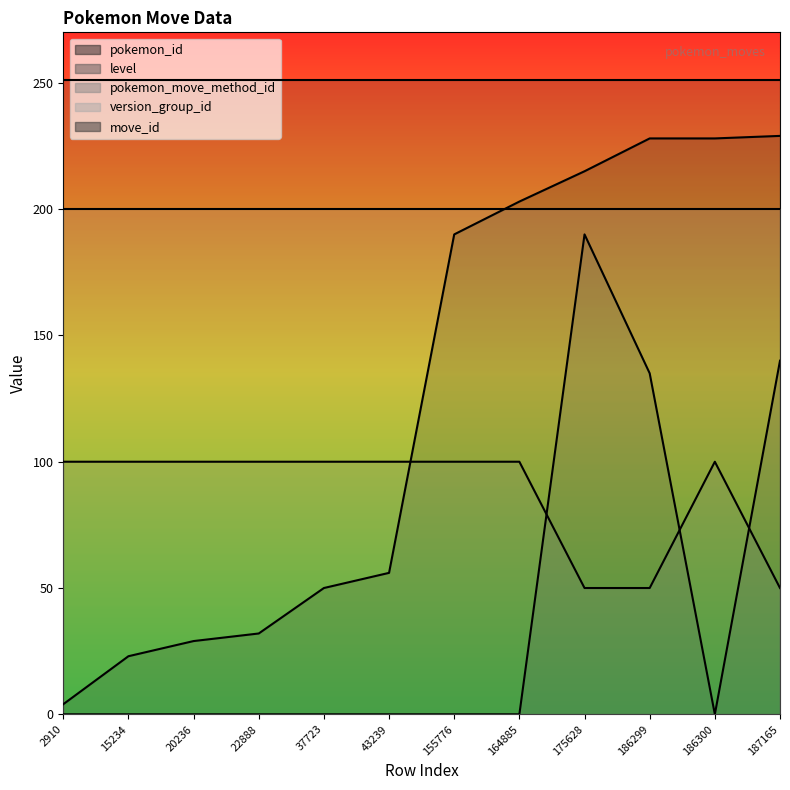

Reading left to right, transcribe all the data shown in this chart.

pokemon_id: 2910=4	15234=23	20236=29	22888=32	37723=50	43239=56	155776=190	164885=203	175628=215	186299=228	186300=228	187165=229
level: 2910=0	15234=0	20236=0	22888=0	37723=0	43239=0	155776=0	164885=0	175628=190	186299=135	186300=0	187165=140
pokemon_move_method_id: 2910=100	15234=100	20236=100	22888=100	37723=100	43239=100	155776=100	164885=100	175628=50	186299=50	186300=100	187165=50